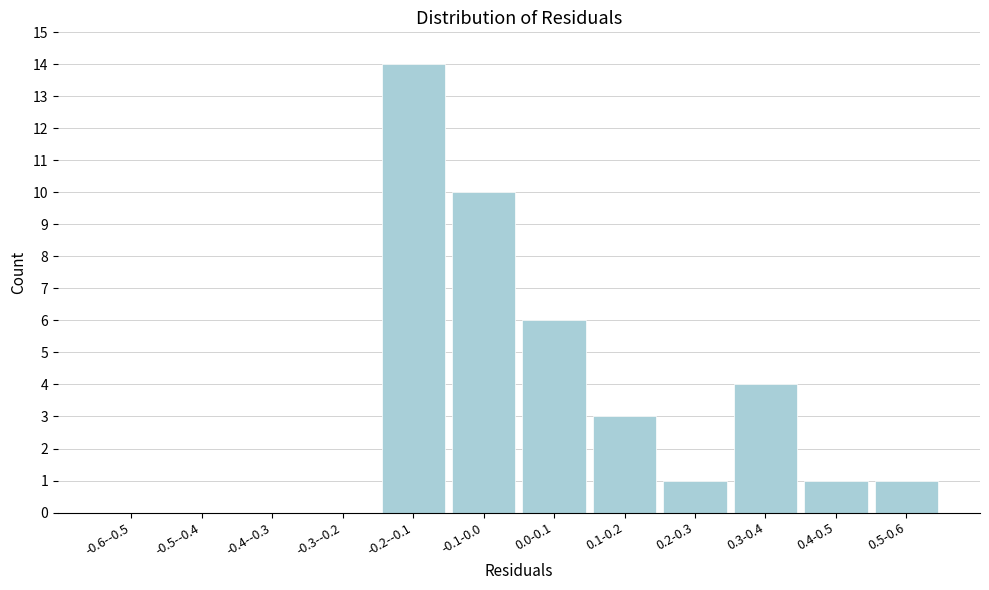

Reading left to right, list all the values displayed in this chart.

-0.6--0.5=0	-0.5--0.4=0	-0.4--0.3=0	-0.3--0.2=0	-0.2--0.1=14	-0.1-0.0=10	0.0-0.1=6	0.1-0.2=3	0.2-0.3=1	0.3-0.4=4	0.4-0.5=1	0.5-0.6=1